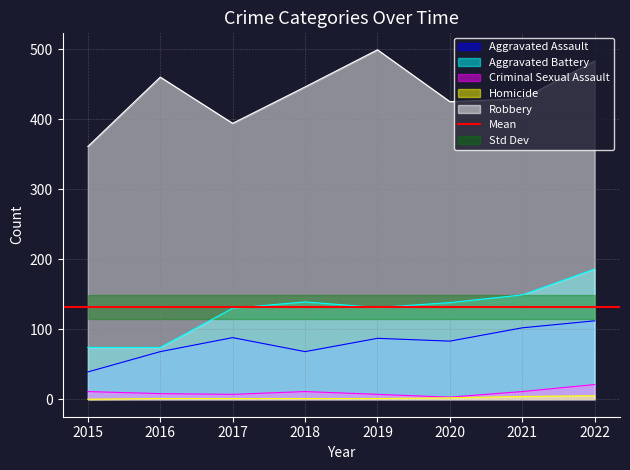

What is the total value across all series at 2017?

620